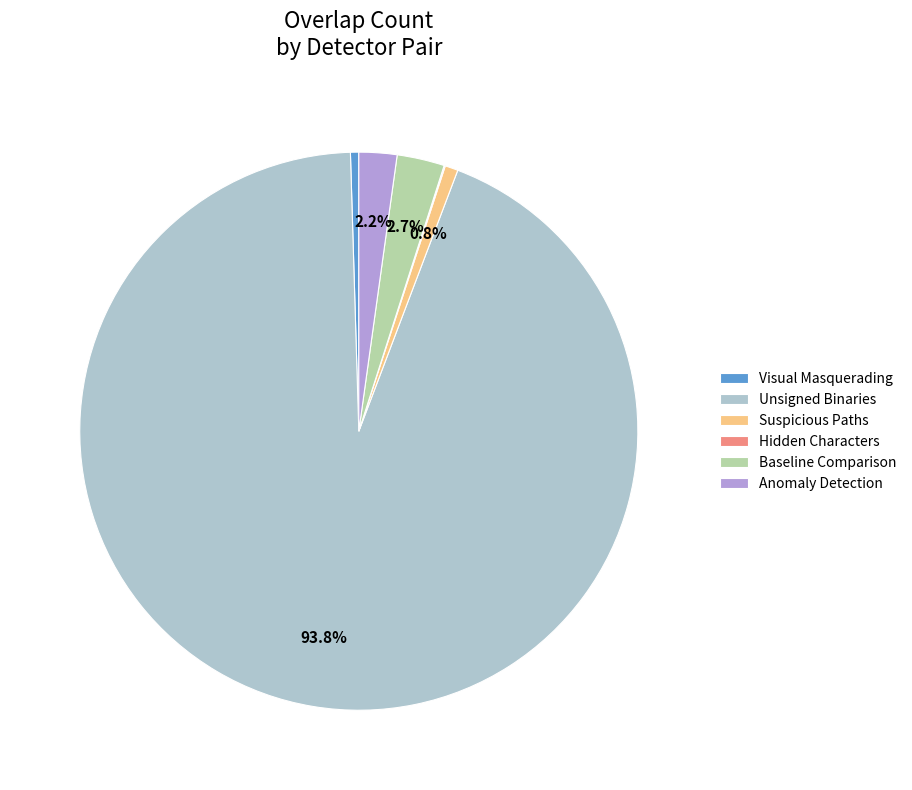

Is there any slice that represents more than half of the pie?

Yes